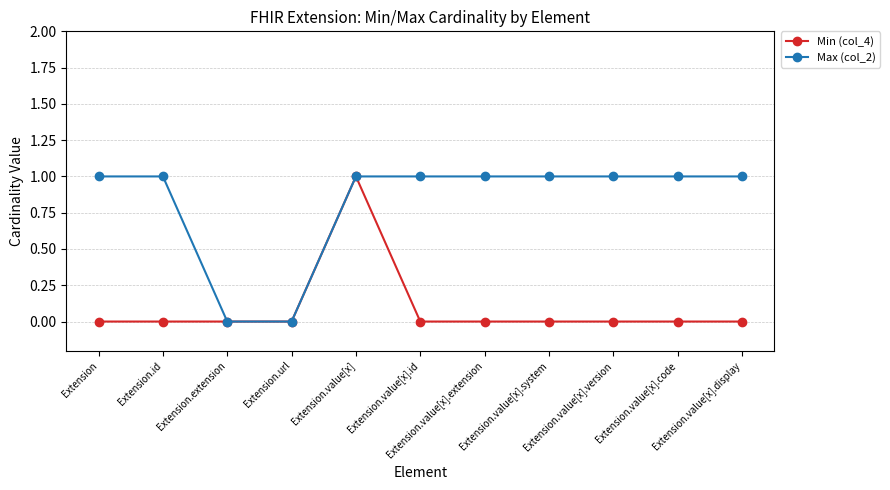

List the series in order of their overall mean, highest first.

Max (col_2), Min (col_4)